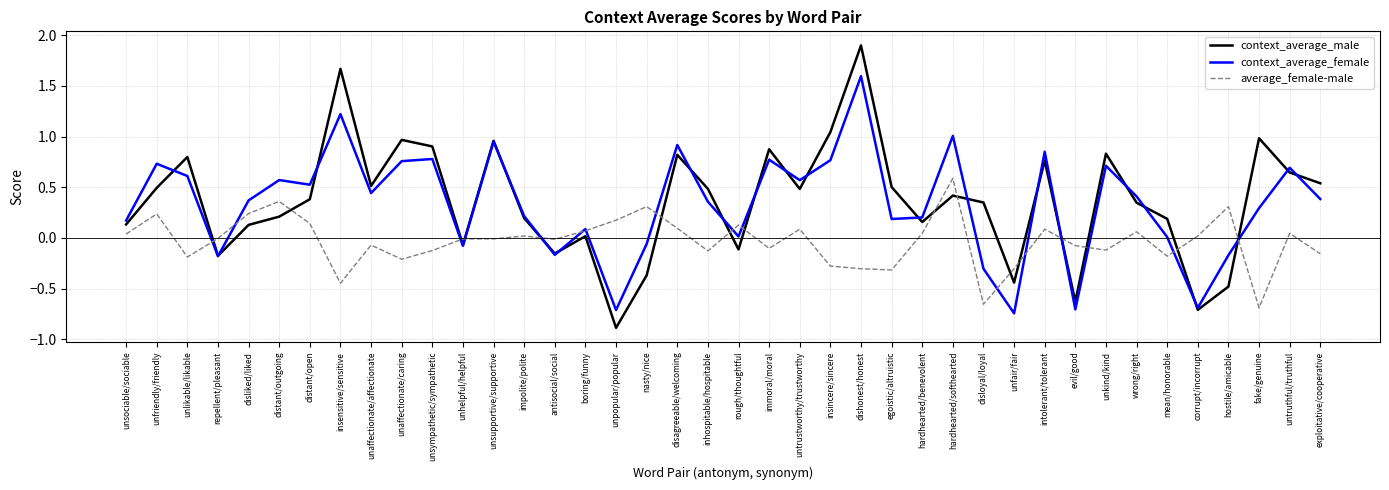

Between which two adjacent categories do context_average_male and average_female-male first intersect?

unlikable/likable and repellent/pleasant